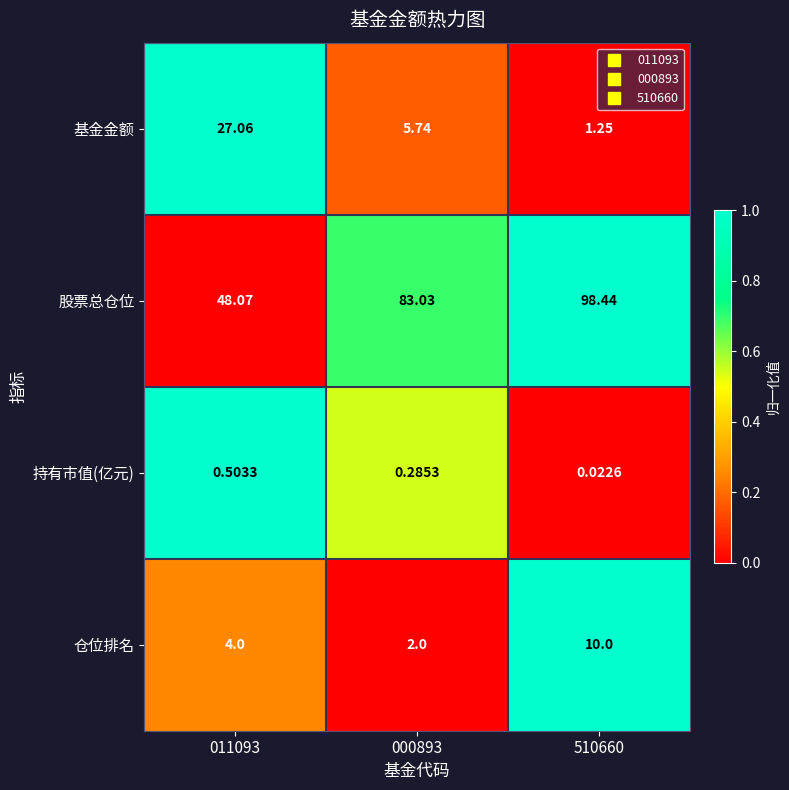

Is the value of 持有市值(亿元) at 510660 greater than the value of 仓位排名 at 011093?

No